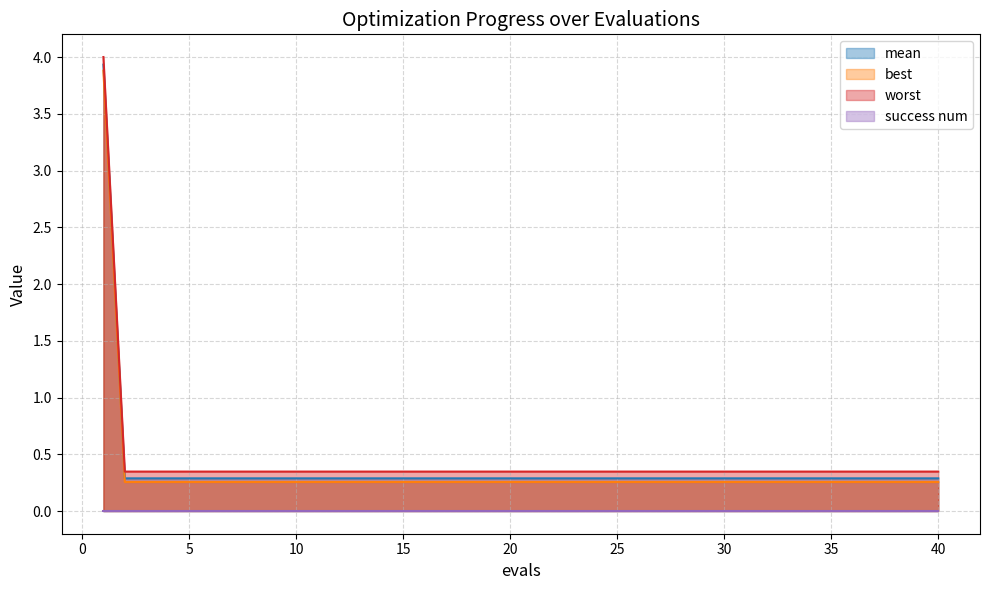

What is the value of the best point at the 17th from the left?

0.3